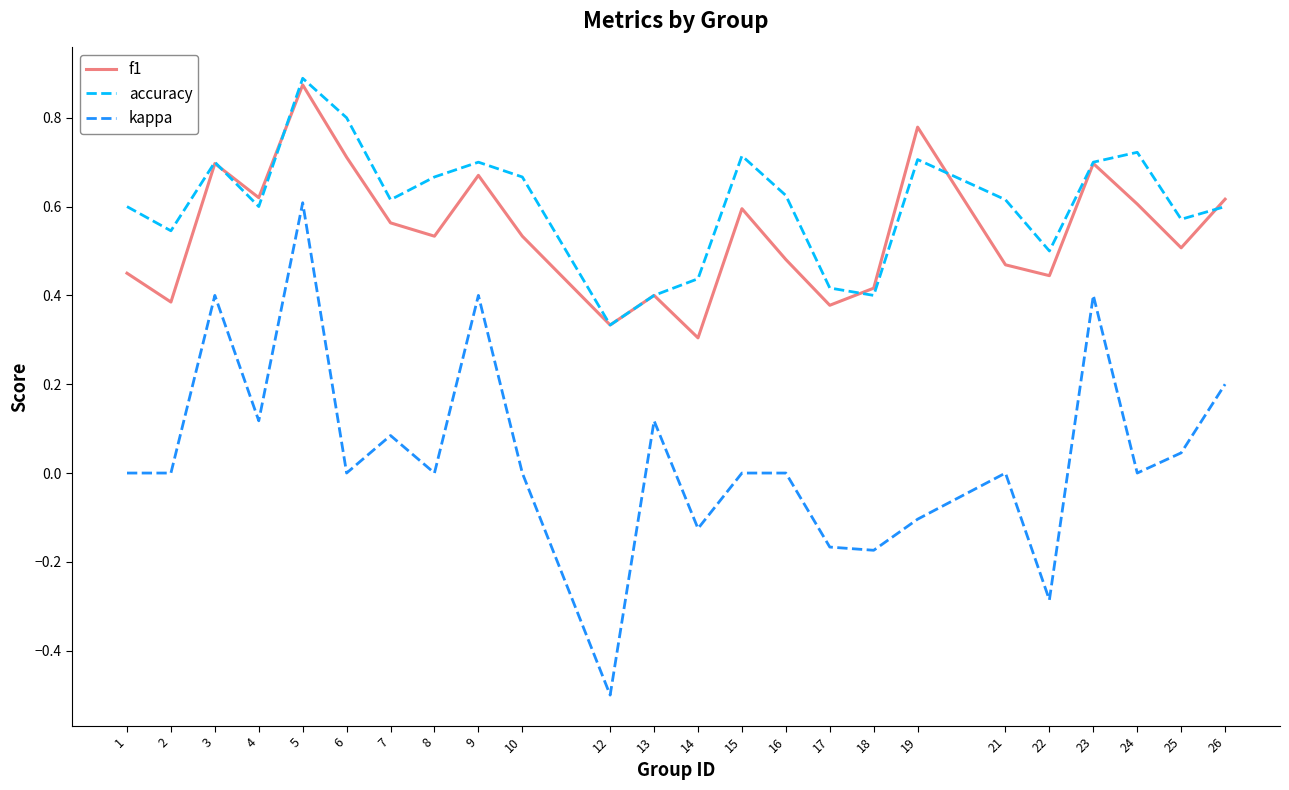

How many accuracy values are between 0 and 1?

24